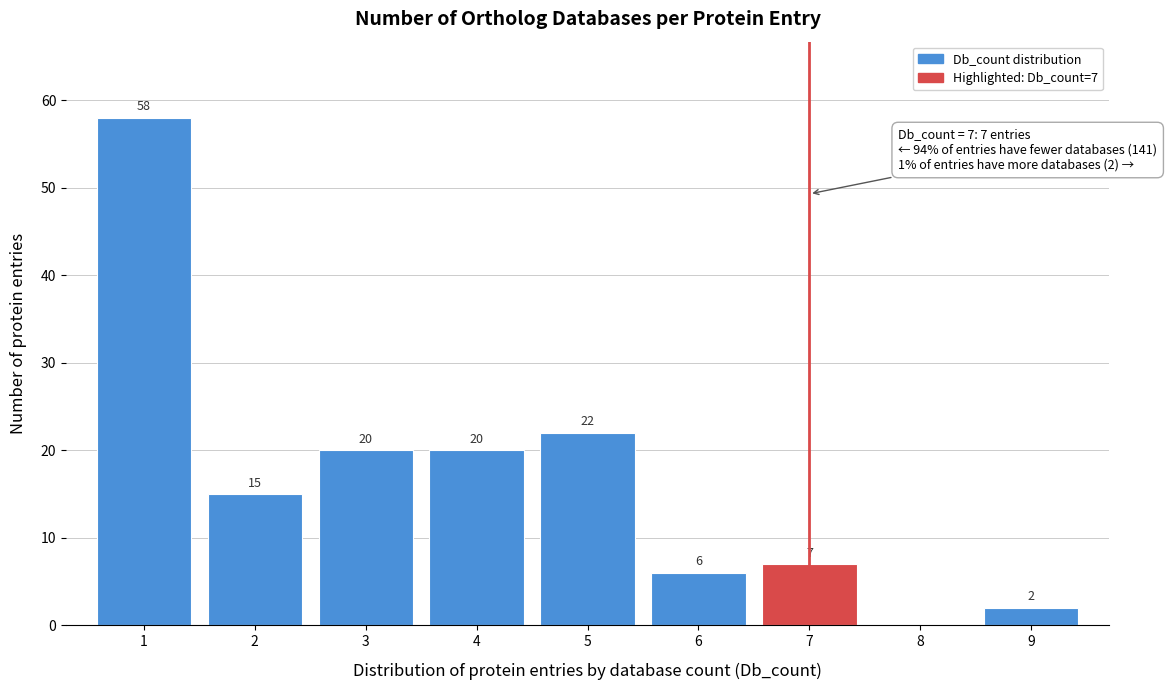

Over which range of the x-axis is the bar tallest?

0.5 to 1.5